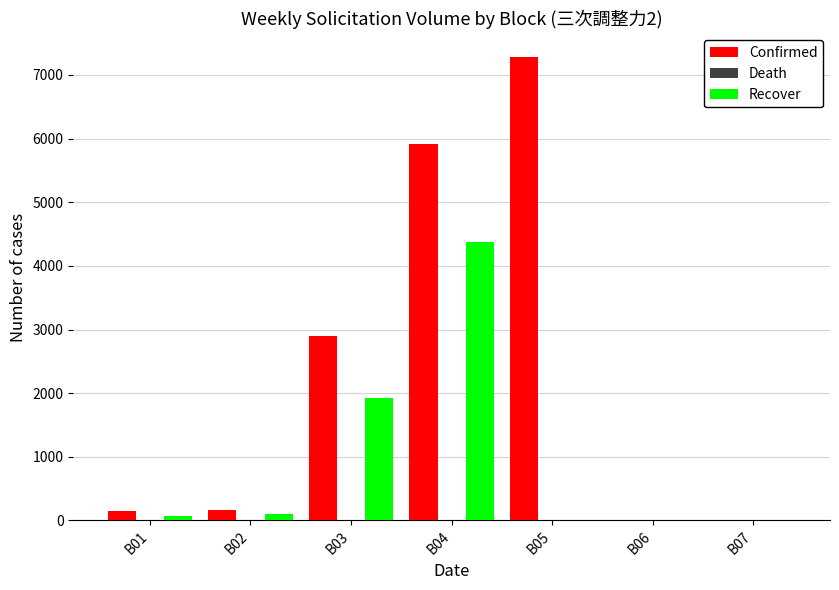

Which series has the largest total across all categories?

Confirmed